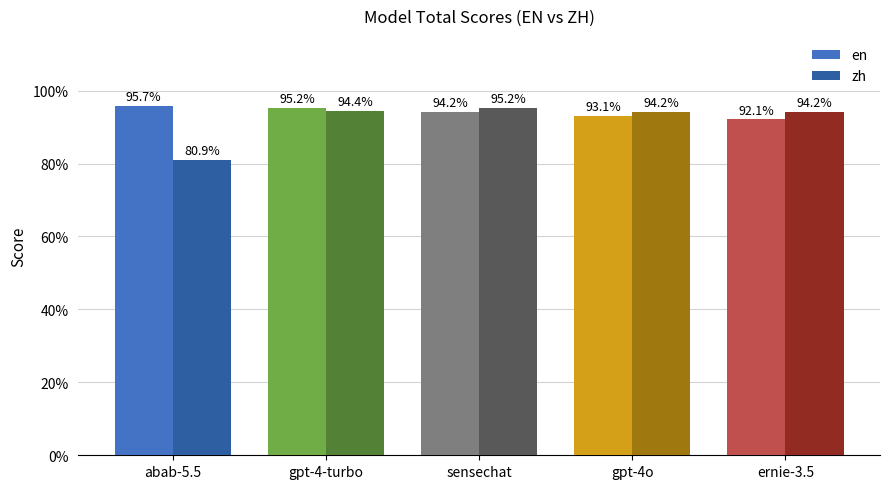

At which label does zh reach its minimum?

abab-5.5